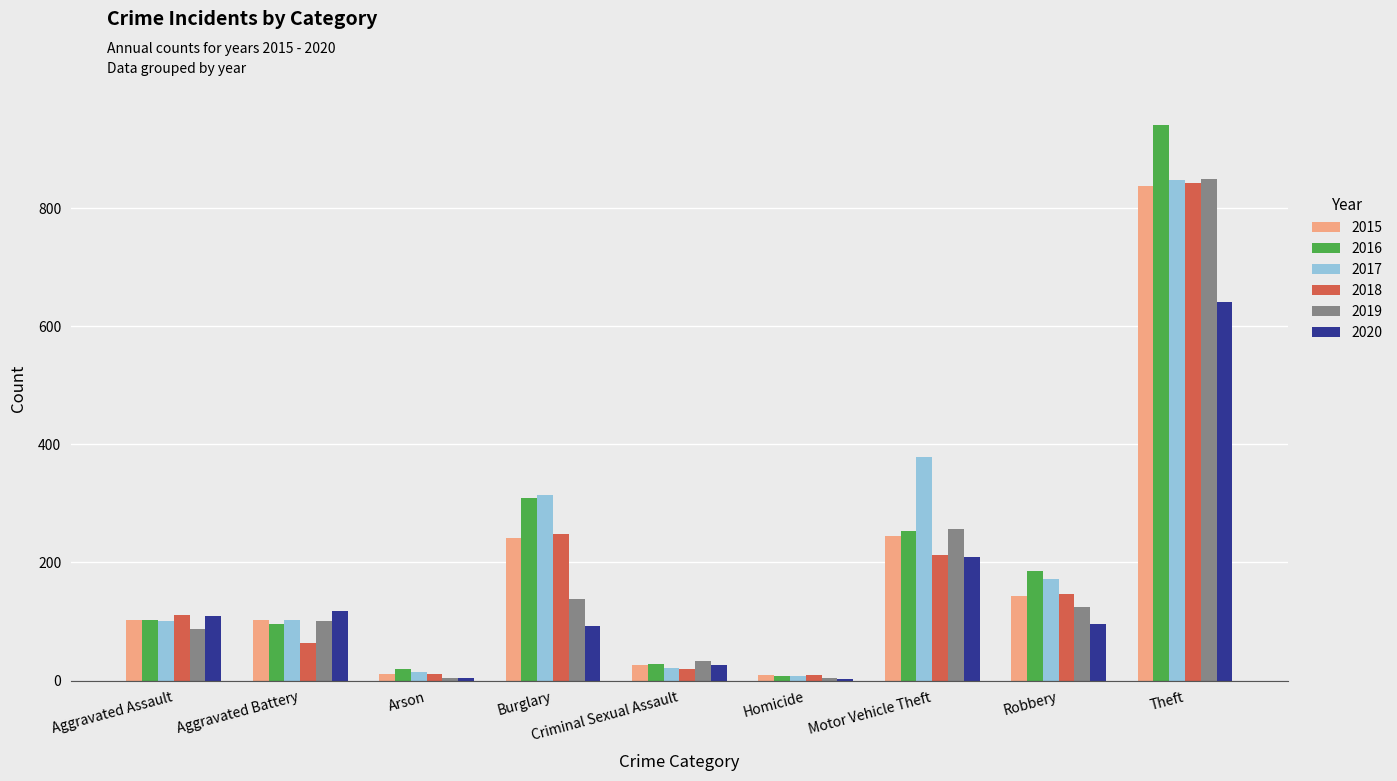

The 2017 series shows 182 at Aggravated Battery. True or false?

False